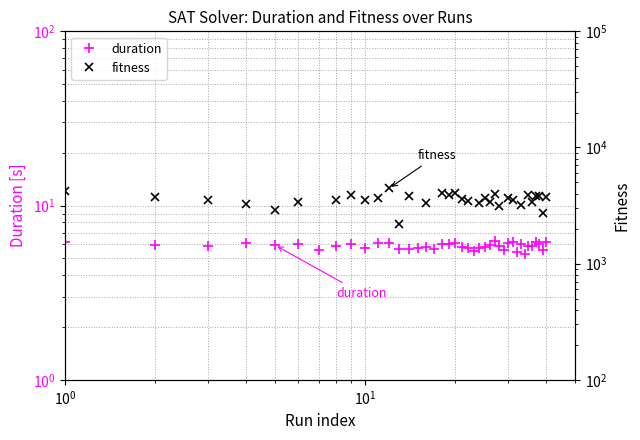

True or false: fitness and duration cross at least once.

False